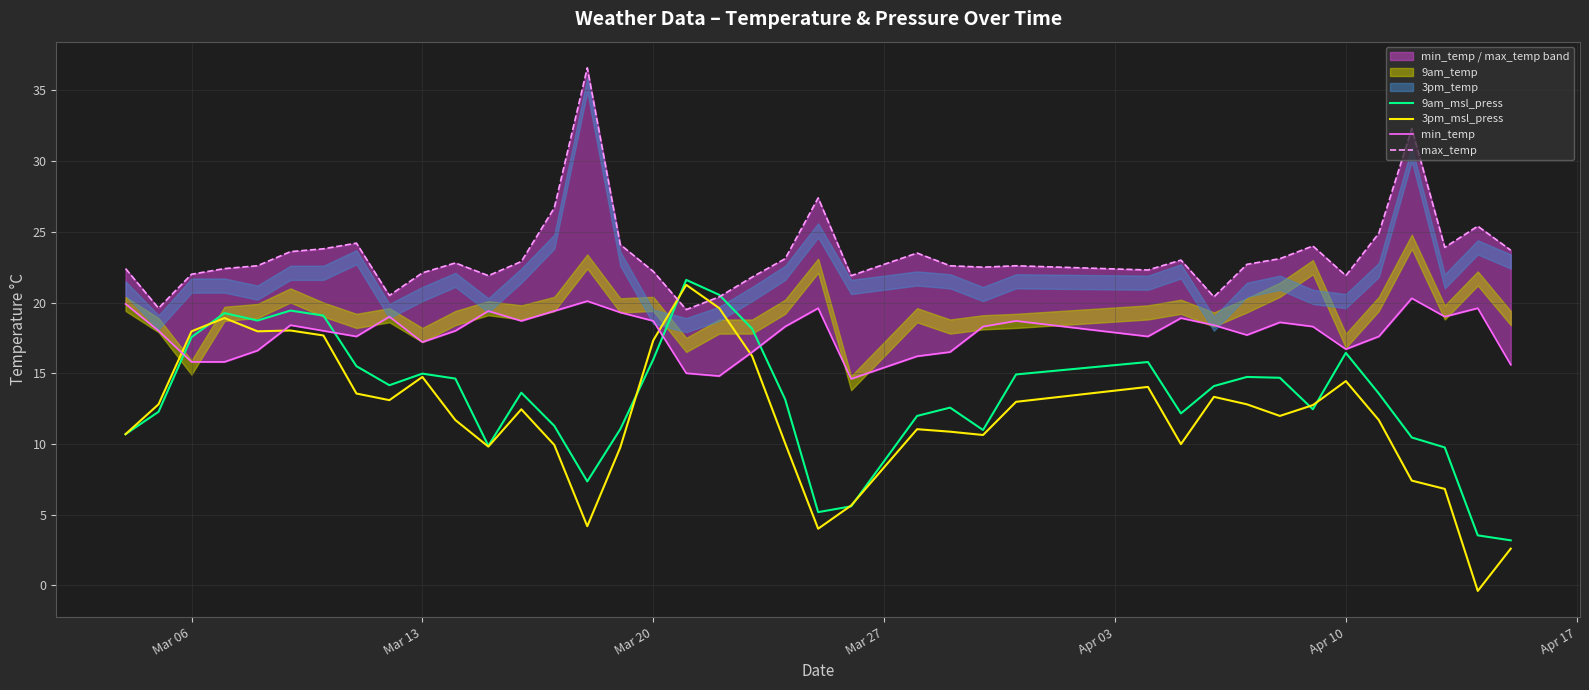

Does the chart have visible grid lines?

Yes